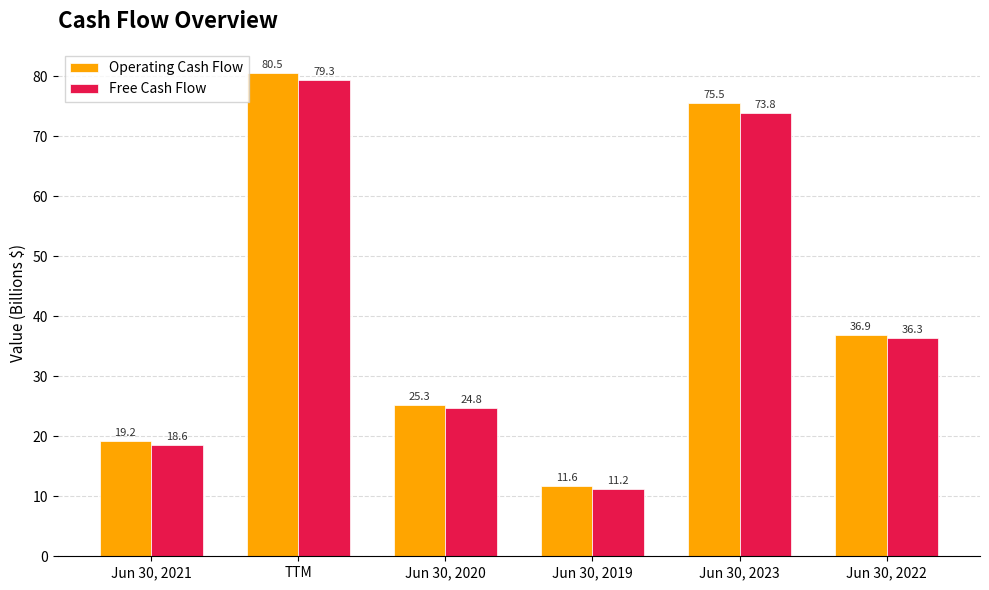

Which series changed the most between TTM and Jun 30, 2023?

Free Cash Flow